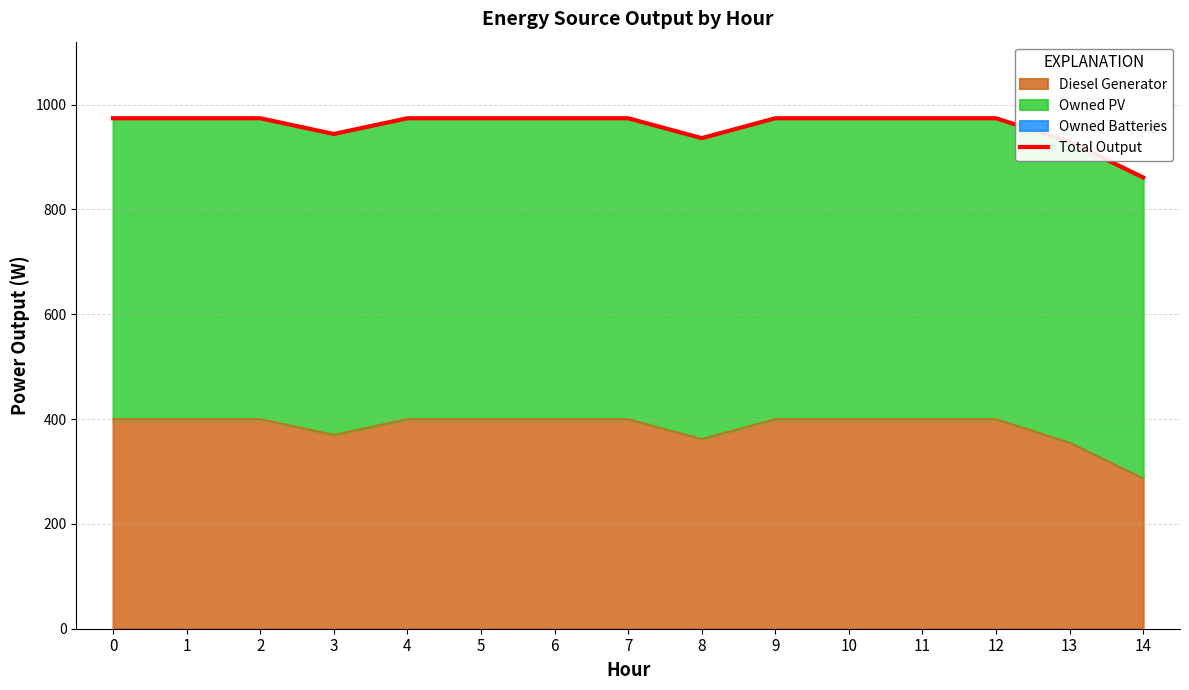

Where is the first local minimum?

3